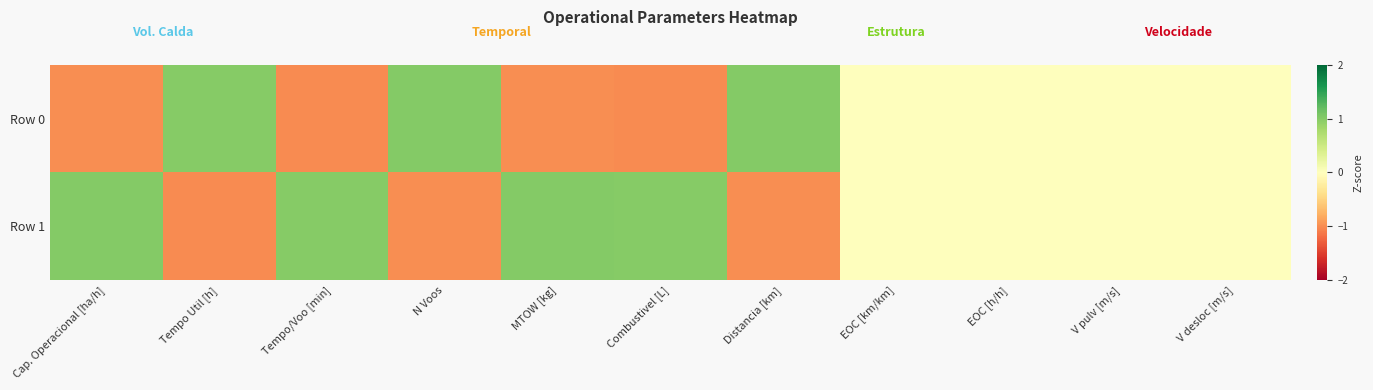

What is the difference between the maximum and second lowest values in the Row 1 series?

2.0